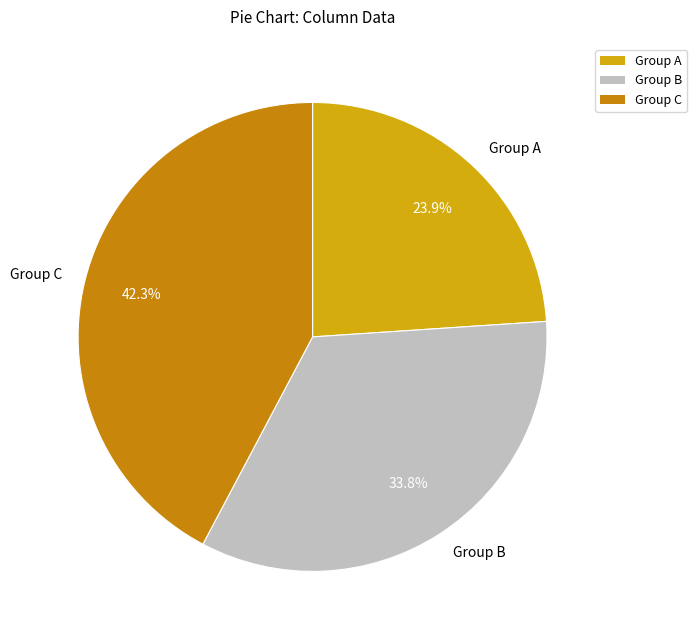

To the nearest percent, what is the average slice percentage?

33%